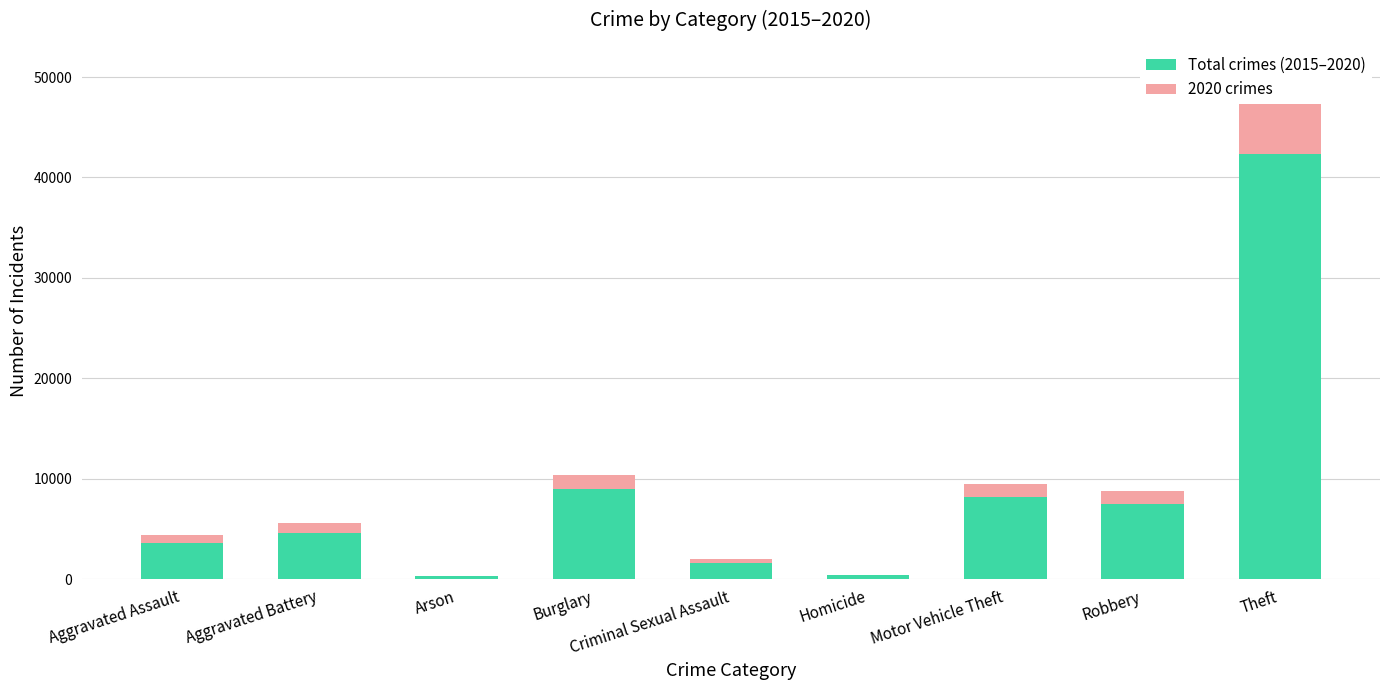

Rank the categories by 2020 crimes value from highest to lowest.

Theft, Burglary, Robbery, Motor Vehicle Theft, Aggravated Battery, Aggravated Assault, Criminal Sexual Assault, Homicide, Arson